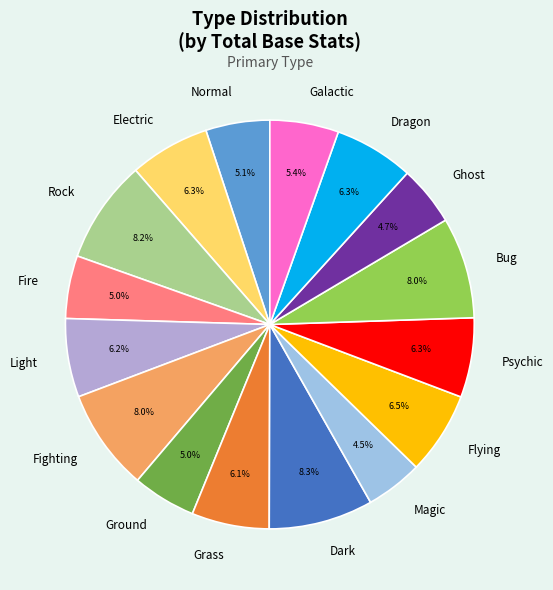

What percentage is NOT represented by Magic?

95.5%